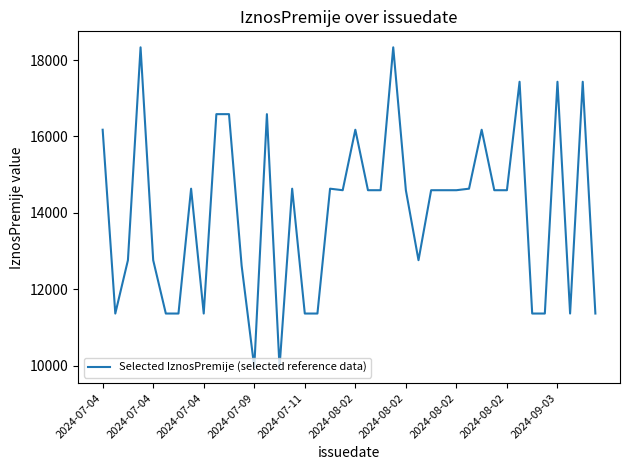

True or false: the data has more than 1 interior local peaks.

True